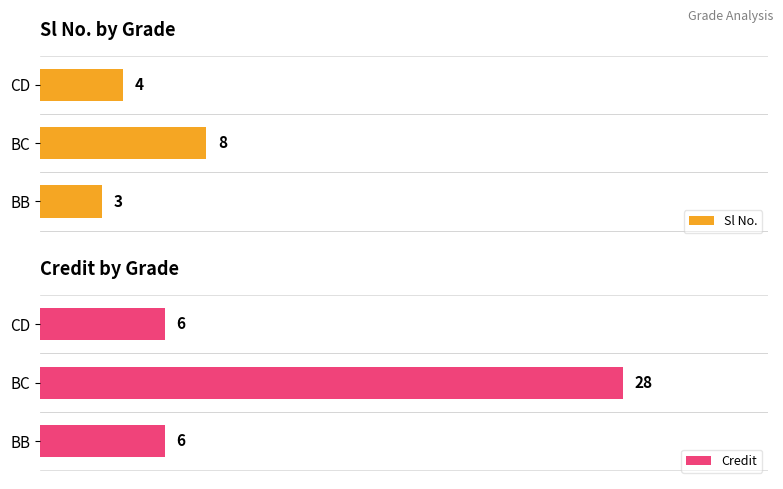

What is the value of the Sl No. bar at the 1st from the left?

3